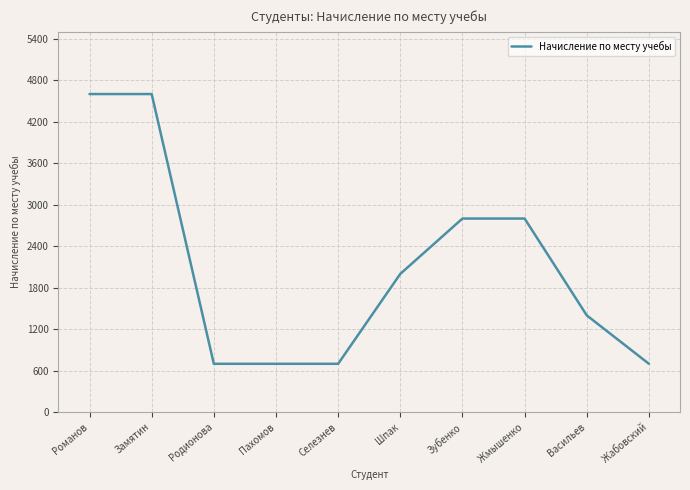

What is the label of the 8th point from the right?

Родионова